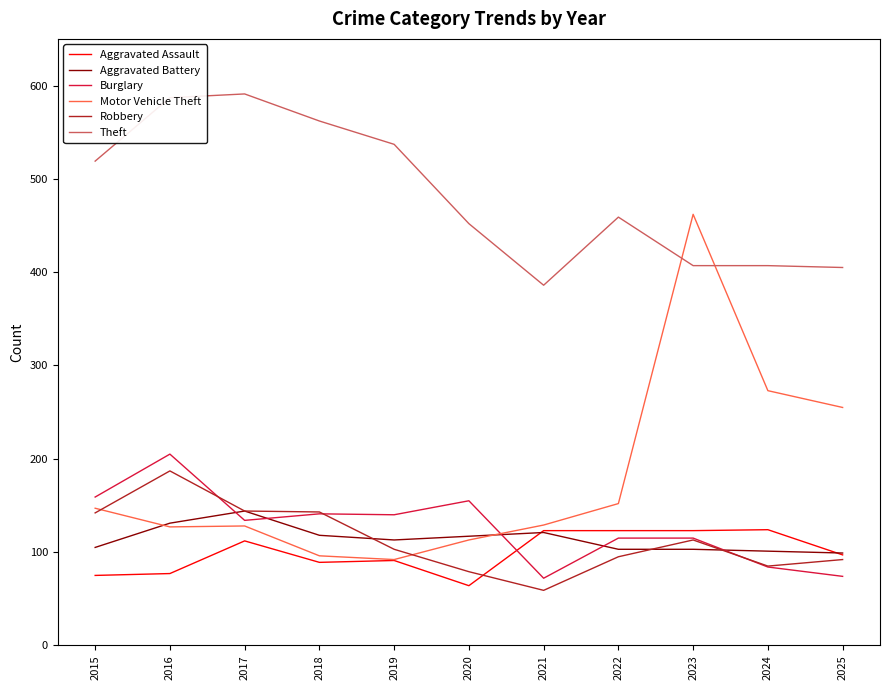

True or false: Theft and Robbery intersect in this chart.

False